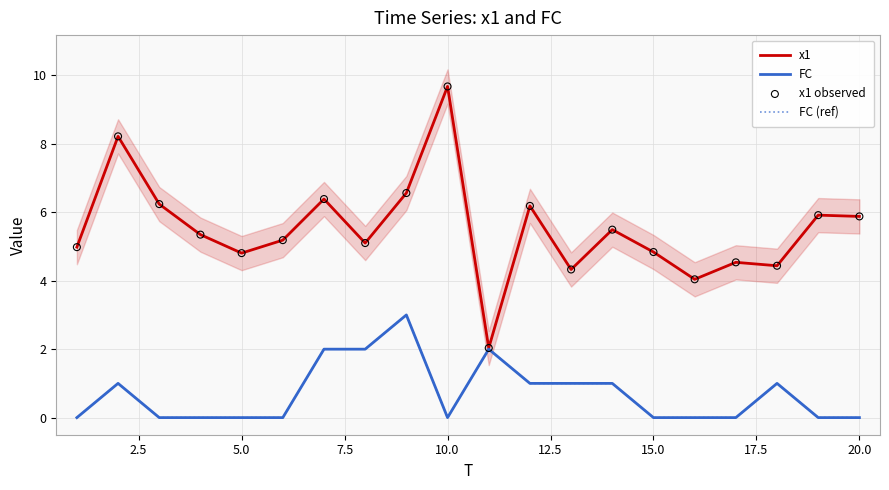

What are all the series names shown in the legend?

x1, FC, FC (ref), x1 observed